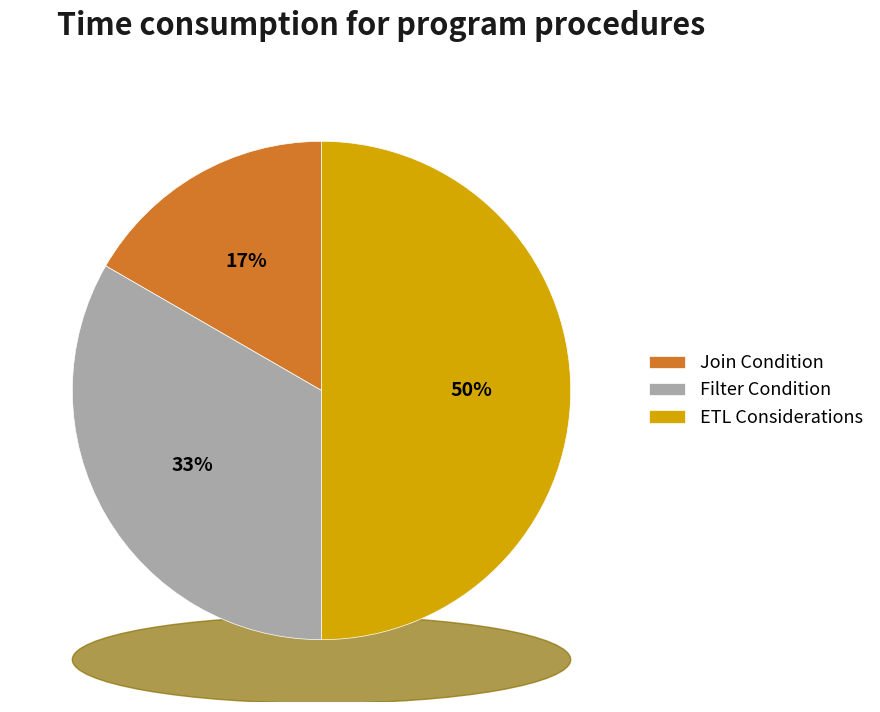

True or false: Join Condition accounts for 6% of the total.

False